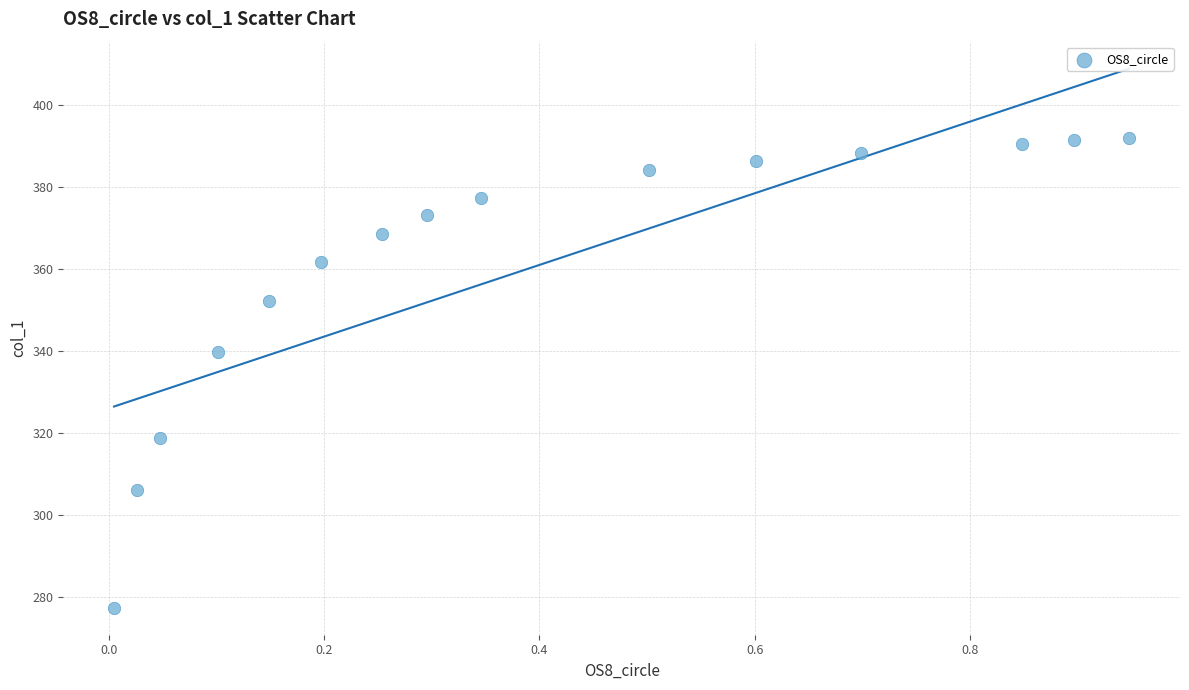

What Y value in the scatter plot is closest to 334?

339.8